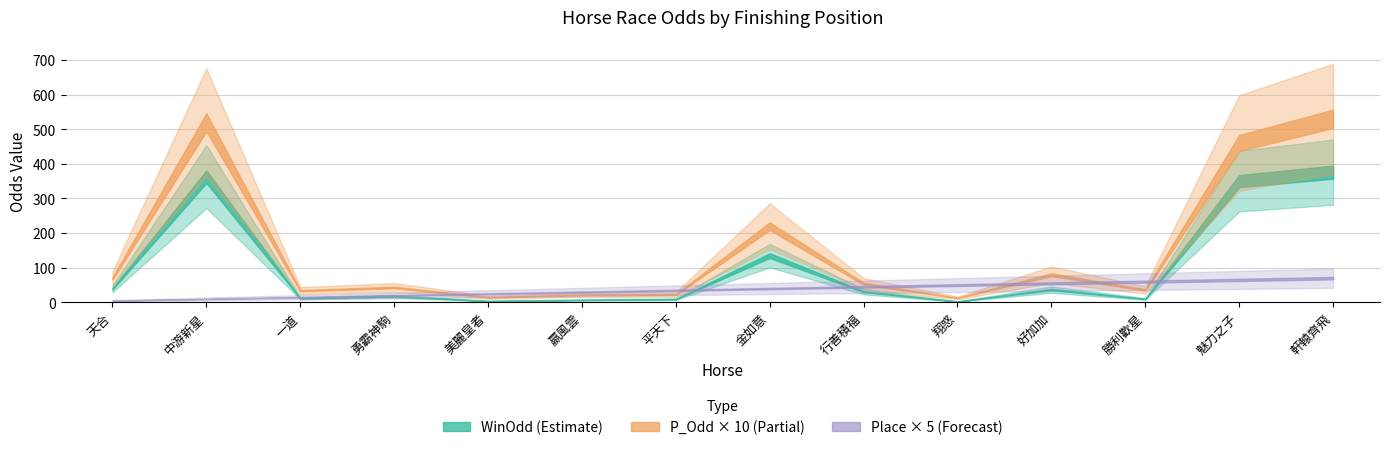

Reading left to right, transcribe all the data shown in this chart.

WinOdd: 天合=39.0	中游新星=363.0	一道=12.0	勇霸神駒=18.0	美麗皇者=4.0	嬴風雲=7.1	平天下=9.4	金如意=135.0	行善積福=31.0	翔惑=2.6	好加加=37.0	勝利歡星=10.0	魅力之子=350.0	軒轅齊飛=376.0
P_Odd: 天合=6.9	中游新星=52.0	一道=3.4	勇霸神駒=4.3	美麗皇者=1.5	嬴風雲=2.2	平天下=2.3	金如意=22.0	行善積福=5.4	翔惑=1.3	好加加=8.0	勝利歡星=3.6	魅力之子=46.0	軒轅齊飛=53.0
Place: 天合=1.0	中游新星=2.0	一道=3.0	勇霸神駒=4.0	美麗皇者=5.0	嬴風雲=6.0	平天下=7.0	金如意=8.0	行善積福=9.0	翔惑=10.0	好加加=11.0	勝利歡星=12.0	魅力之子=13.0	軒轅齊飛=14.0